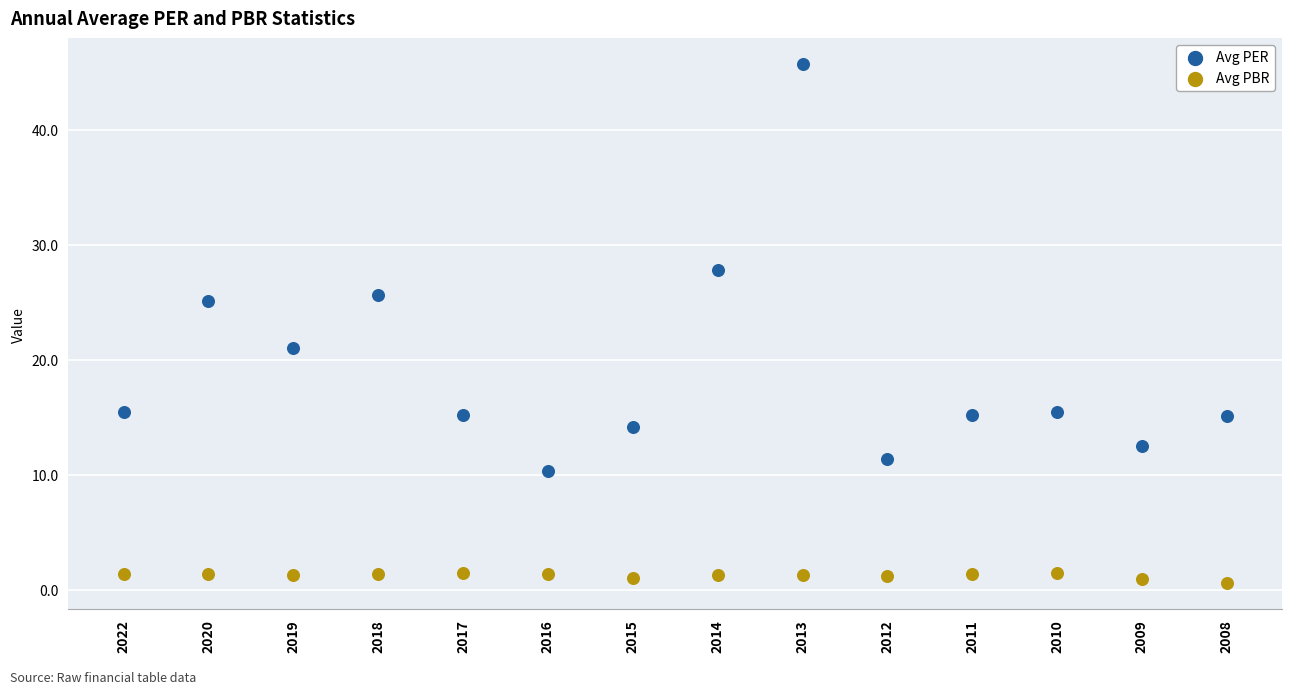

Which series has the largest Y range (max minus min)?

Avg PER